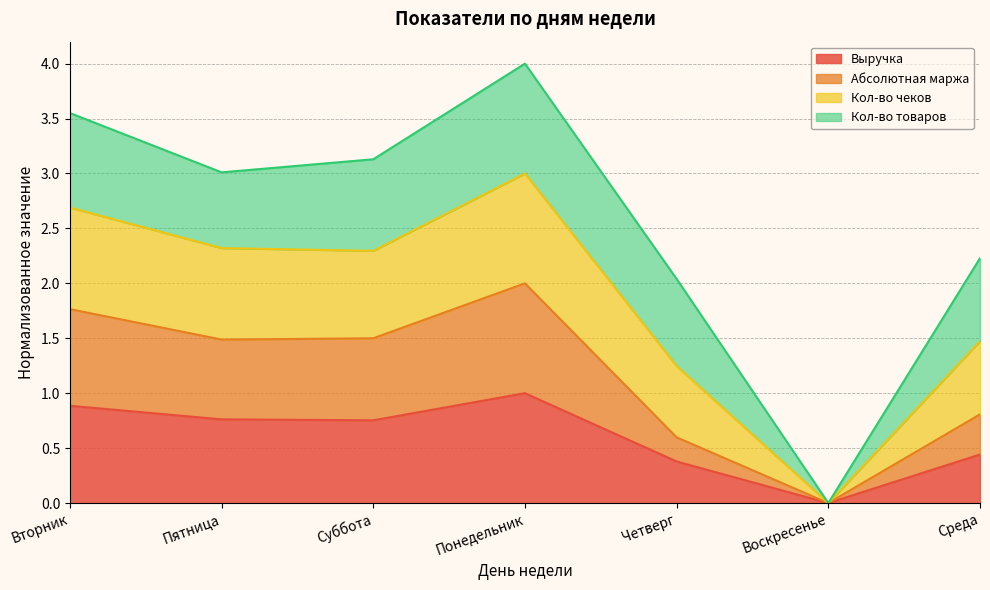

Which series has the largest total across all categories?

Кол-во чеков